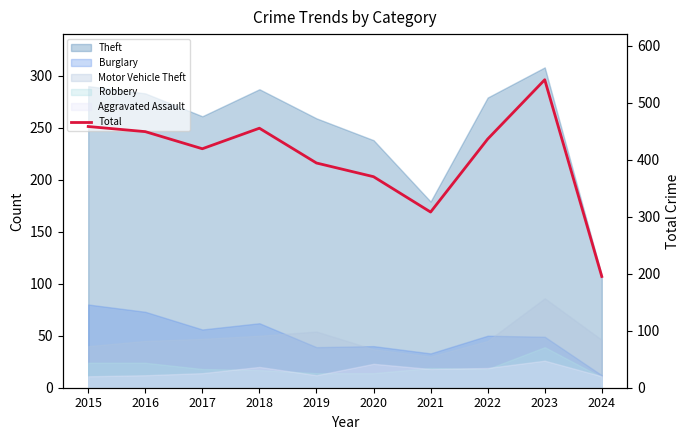

The value at 2023 is 816. True or false?

False